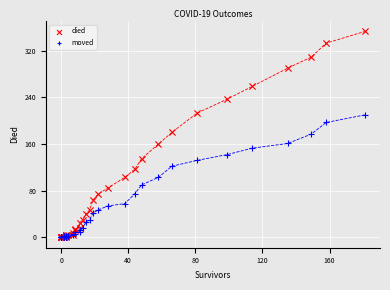

Which series reaches the maximum Y coordinate?

died